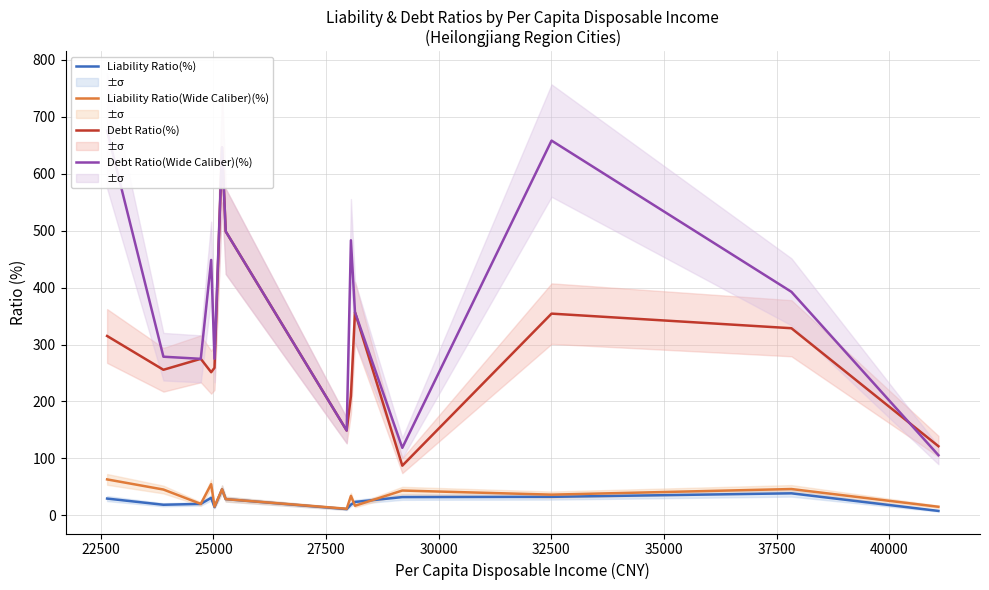

Reading right to left, what are all the values shown in this chart?

Liability Ratio(%): 7.8	38.7	32.5	32.0	23.5	18.9	11.0	28.5	45.8	14.5	30.7	20.1	18.6	29.4
Liability Ratio(Wide Caliber)(%): 15.0	46.2	36.3	43.6	16.8	34.2	11.5	28.5	45.8	15.3	54.8	20.1	45.3	63.1
Debt Ratio(%): 121.4	328.7	354.3	87.2	356.7	209.6	148.9	498.7	646.4	259.1	251.4	274.9	255.7	315.0
Debt Ratio(Wide Caliber)(%): 105.6	392.6	658.2	118.6	356.7	483.1	148.9	498.7	646.4	275.0	448.6	274.9	278.6	675.4